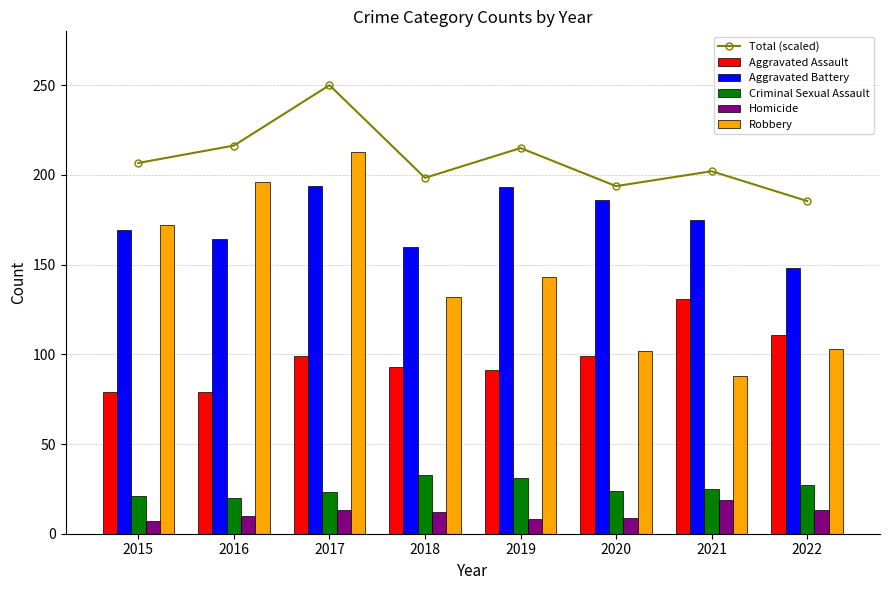

Where does the Criminal Sexual Assault series first go above 25?

2018